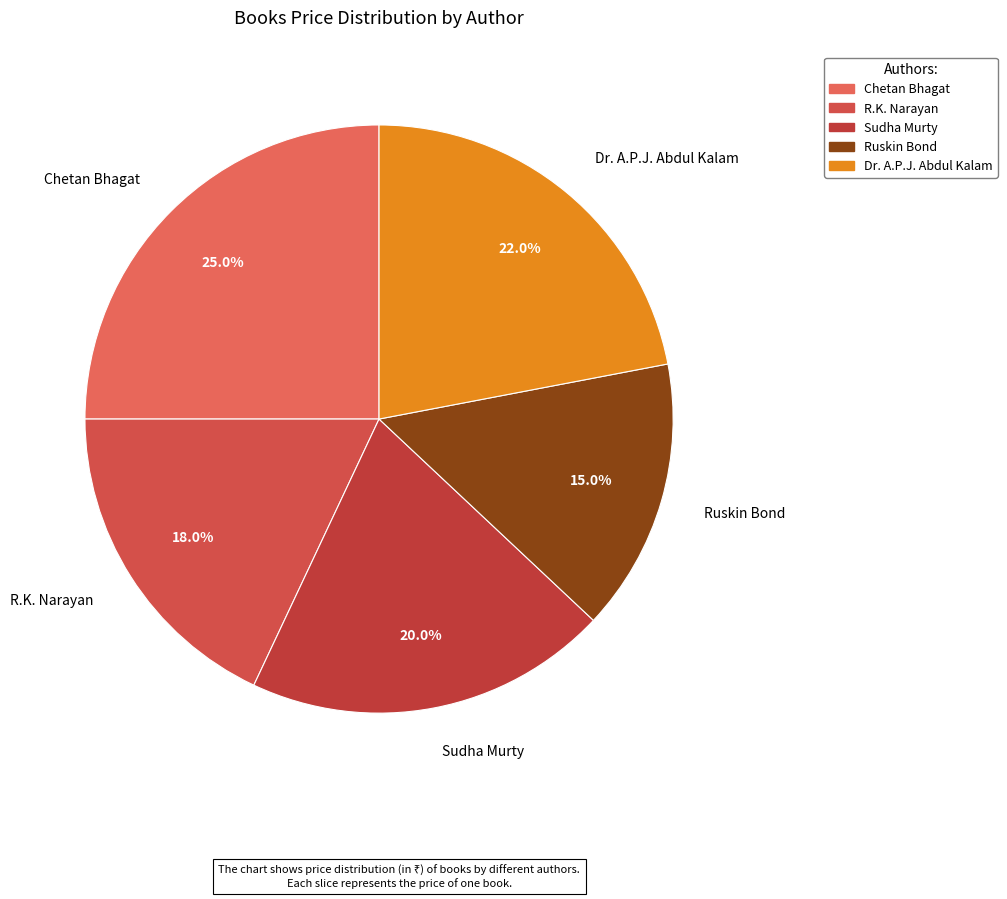

Is there a majority slice in this chart?

No